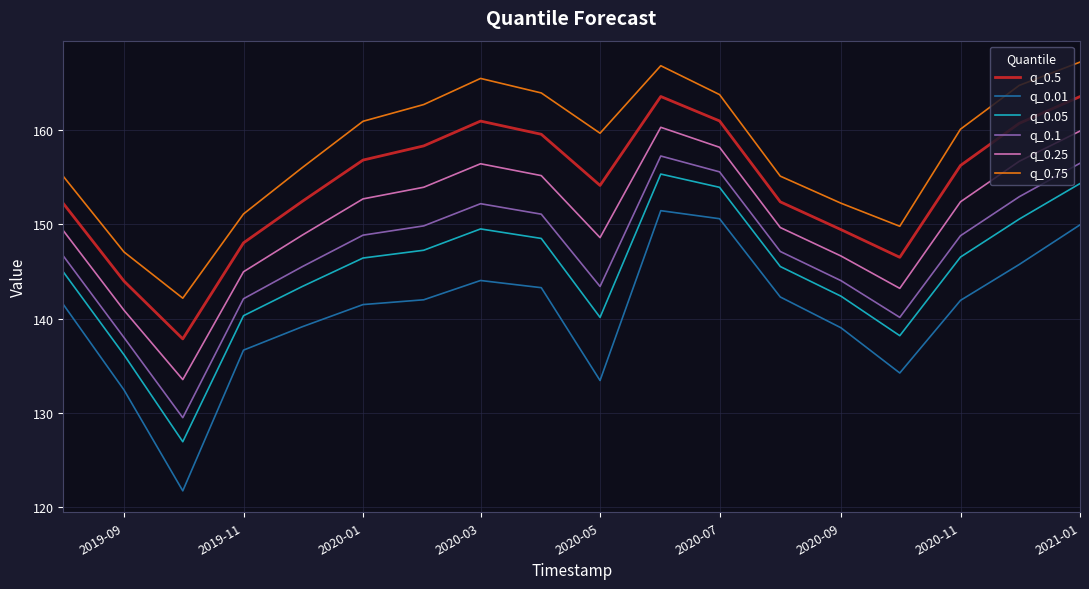

Which series has the largest total across all categories?

q_0.75